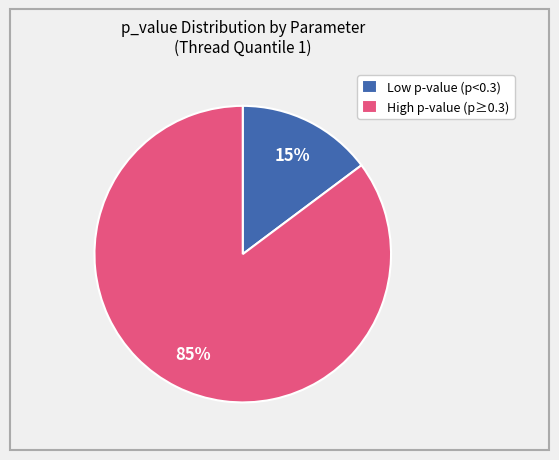

Is there a majority slice in this chart?

Yes